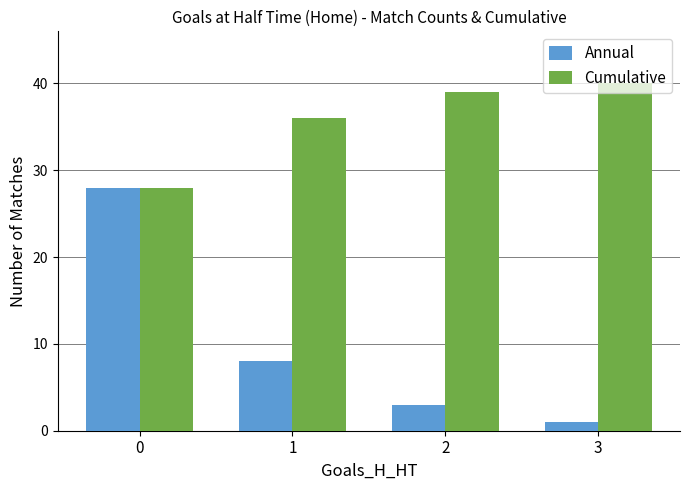

List the series in order of their overall mean, highest first.

Cumulative, Annual